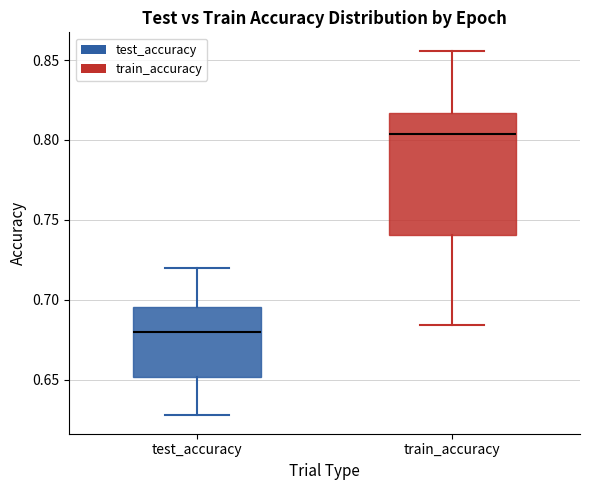

Reading left to right, read every box against the y-axis: the position of its median line, the range the box covers, and the ends of its whiskers. The values are not printed on the chart, so give them approximately, as read against the axis.

test_accuracy: median 0.680, box 0.650 to 0.695, whiskers 0.625 to 0.720
train_accuracy: median 0.805, box 0.740 to 0.815, whiskers 0.685 to 0.855